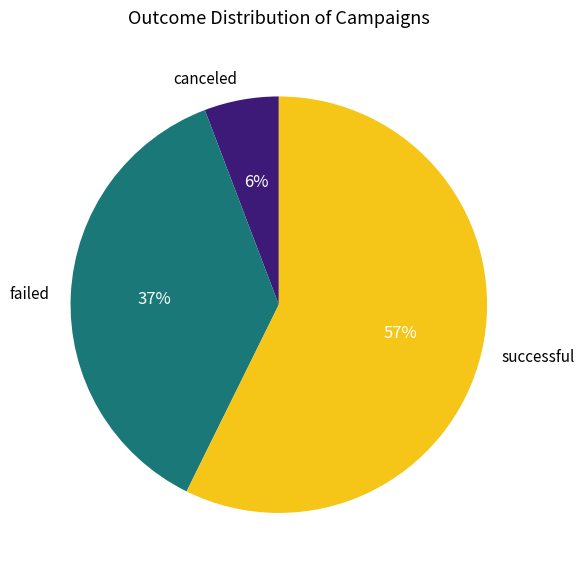

Does canceled account for over 50% of the chart?

No